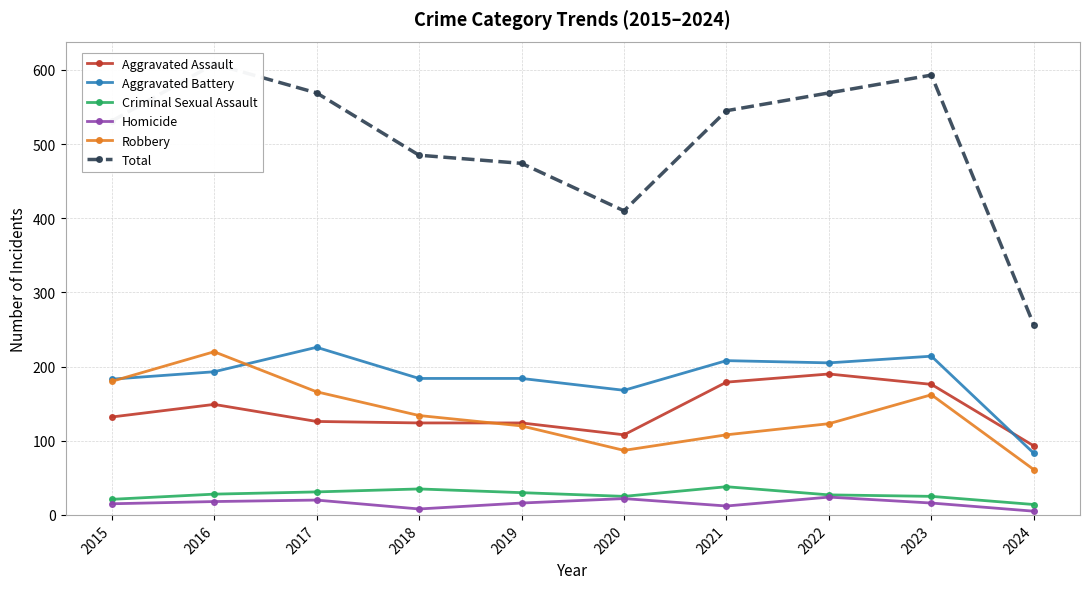

Reading right to left, transcribe all the data shown in this chart.

Aggravated Assault: 2024=93	2023=176	2022=190	2021=179	2020=108	2019=124	2018=124	2017=126	2016=149	2015=132
Aggravated Battery: 2024=83	2023=214	2022=205	2021=208	2020=168	2019=184	2018=184	2017=226	2016=193	2015=183
Criminal Sexual Assault: 2024=14	2023=25	2022=27	2021=38	2020=25	2019=30	2018=35	2017=31	2016=28	2015=21
Homicide: 2024=5	2023=16	2022=24	2021=12	2020=22	2019=16	2018=8	2017=20	2016=18	2015=15
Robbery: 2024=61	2023=162	2022=123	2021=108	2020=87	2019=120	2018=134	2017=166	2016=220	2015=180
Total: 2024=256	2023=593	2022=569	2021=545	2020=410	2019=474	2018=485	2017=569	2016=608	2015=531